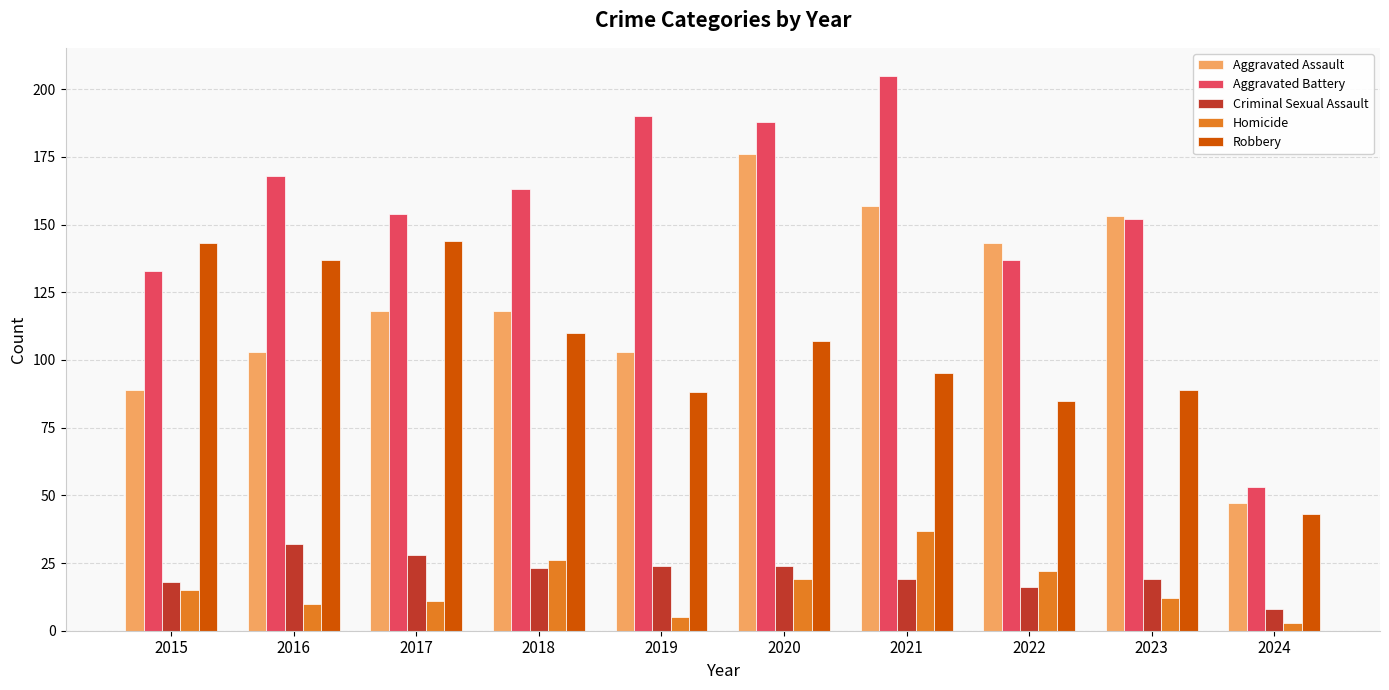

Which series changed the most between 2017 and 2023?

Robbery